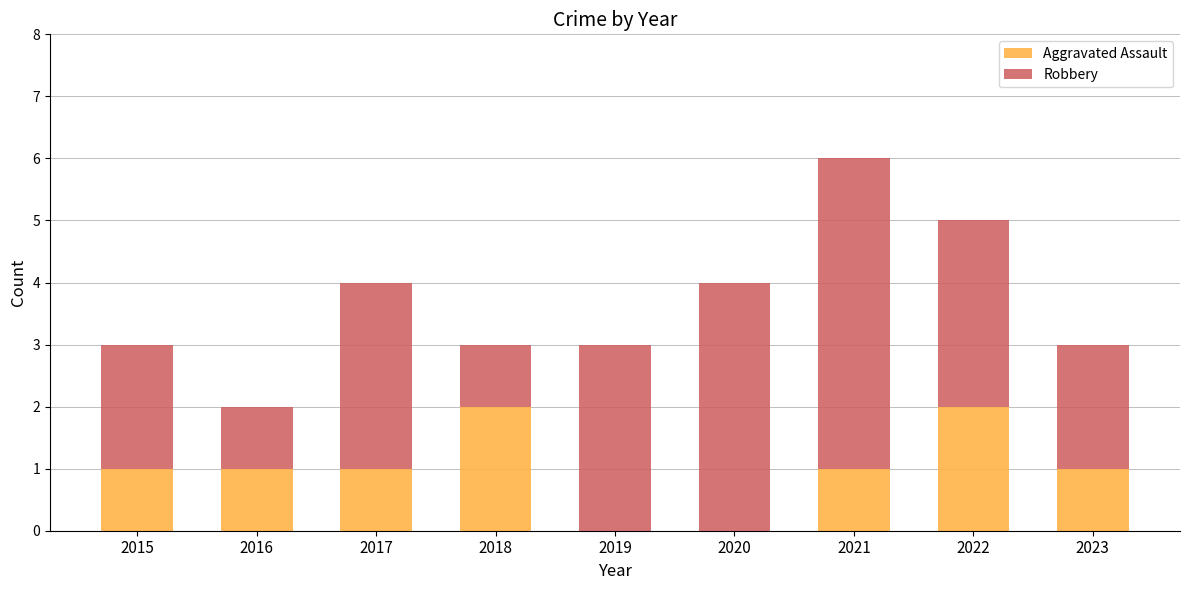

True or false: Aggravated Assault has a value of -1 at 2020.

False